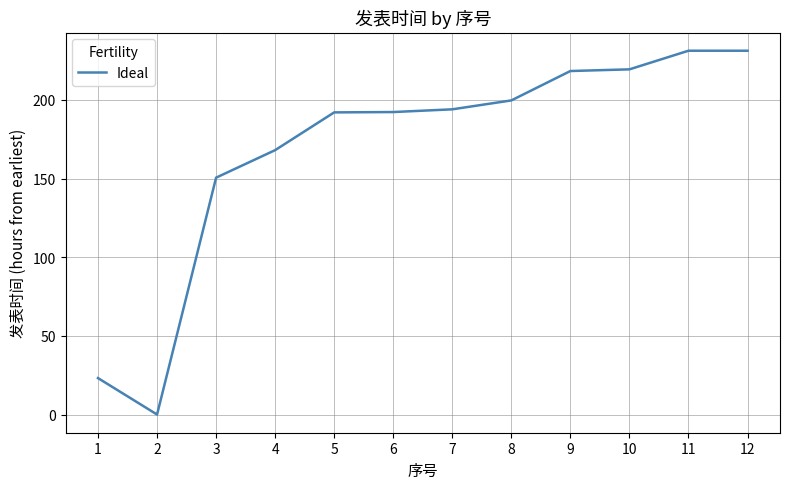

What is the change in value from 5 to 11?

+39.2